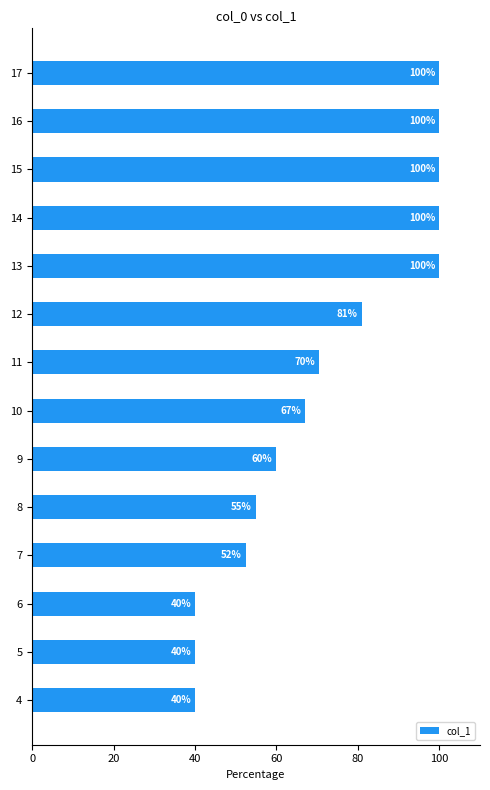

How many bars are there in total?

14